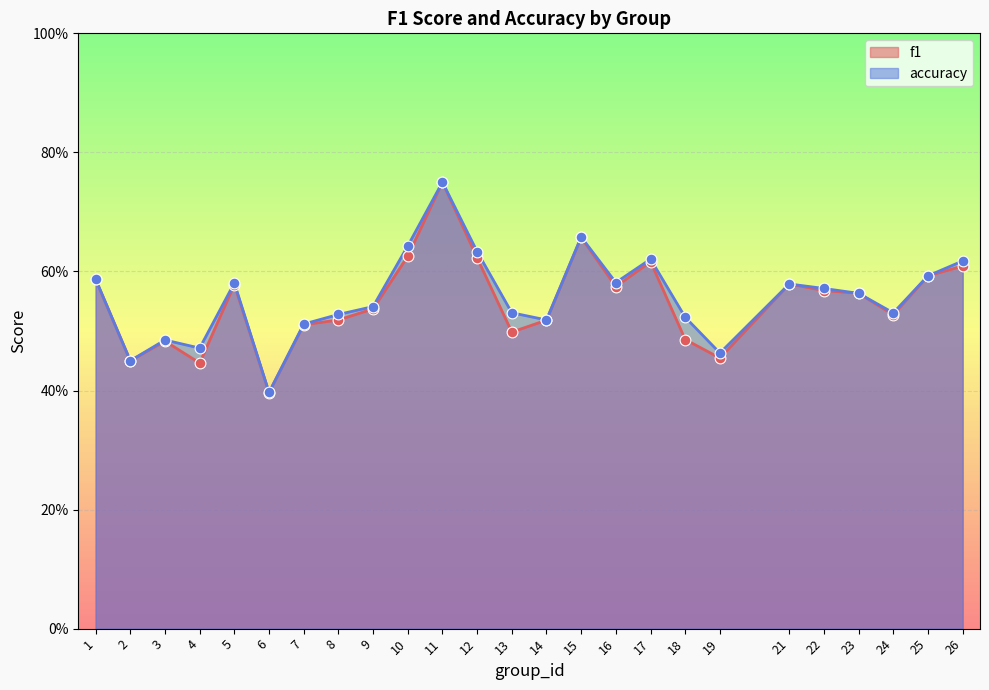

Which series contains the highest Y value?

f1